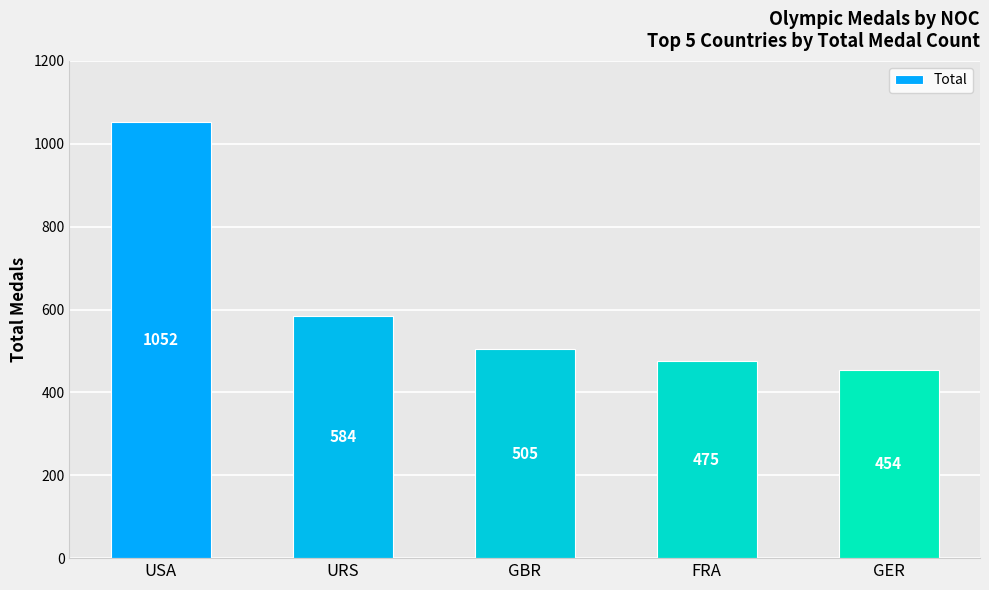

The chart shows a value of 1052 at USA. True or false?

True